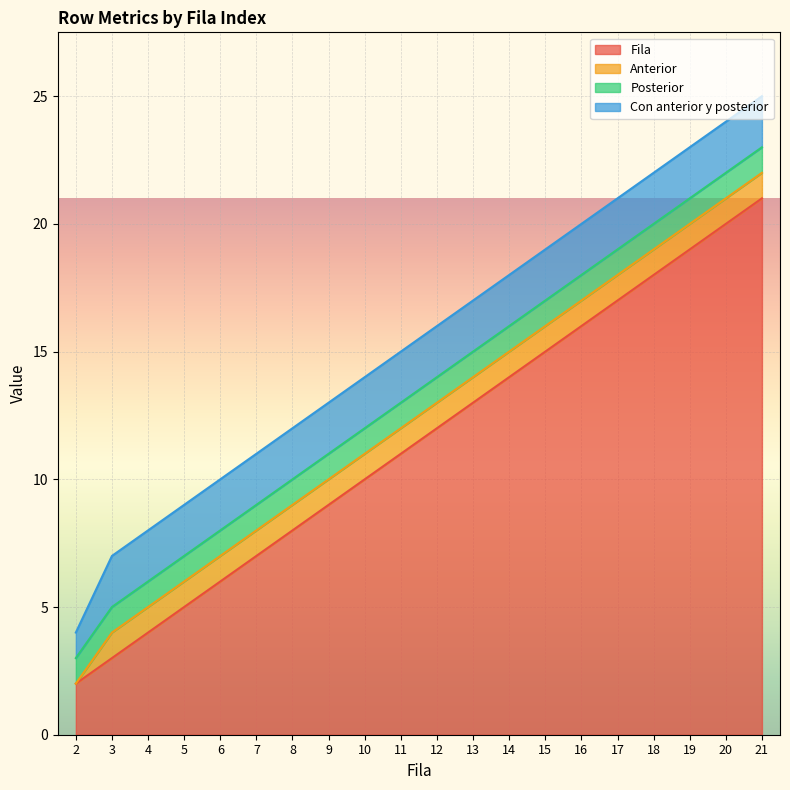

Which category has the highest value across all series?

21